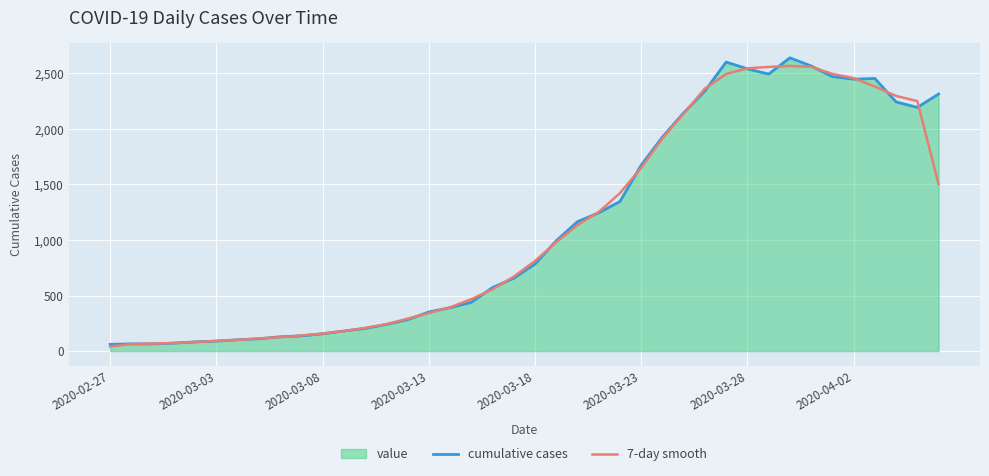

What is the value of the cumulative cases point at the 26th from the left?

1674.0